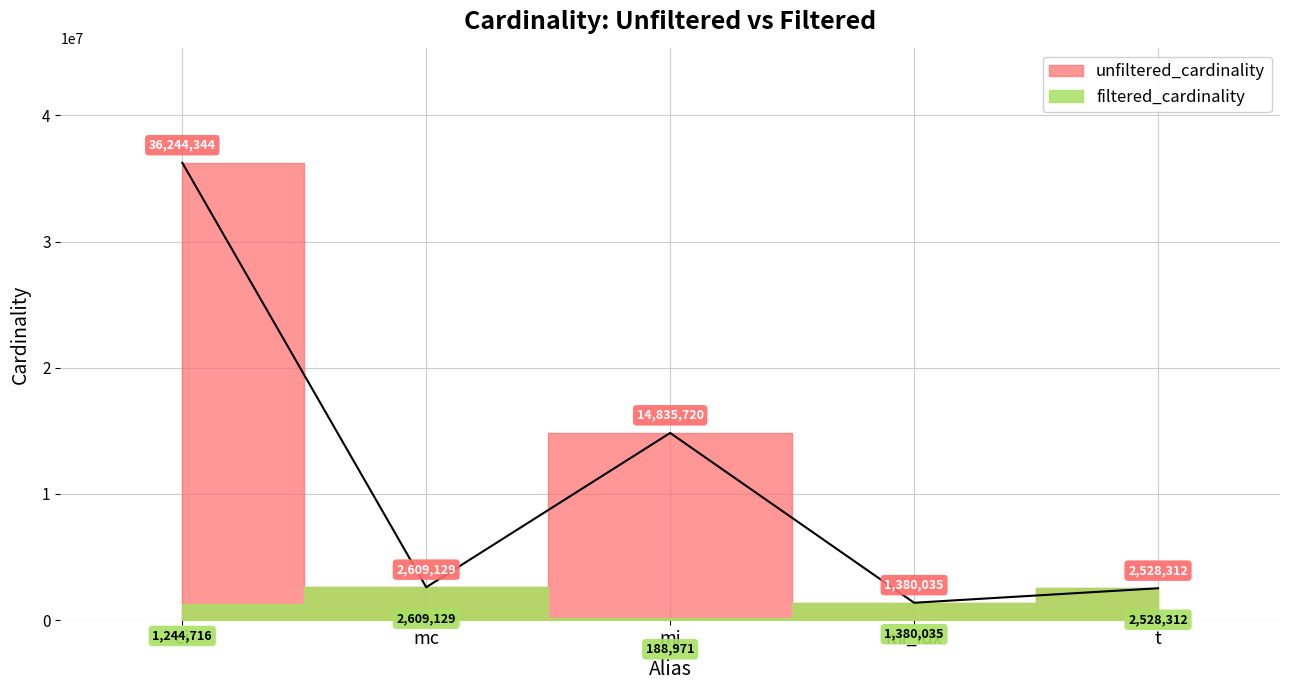

At which category does the data reach its first local peak?

mi